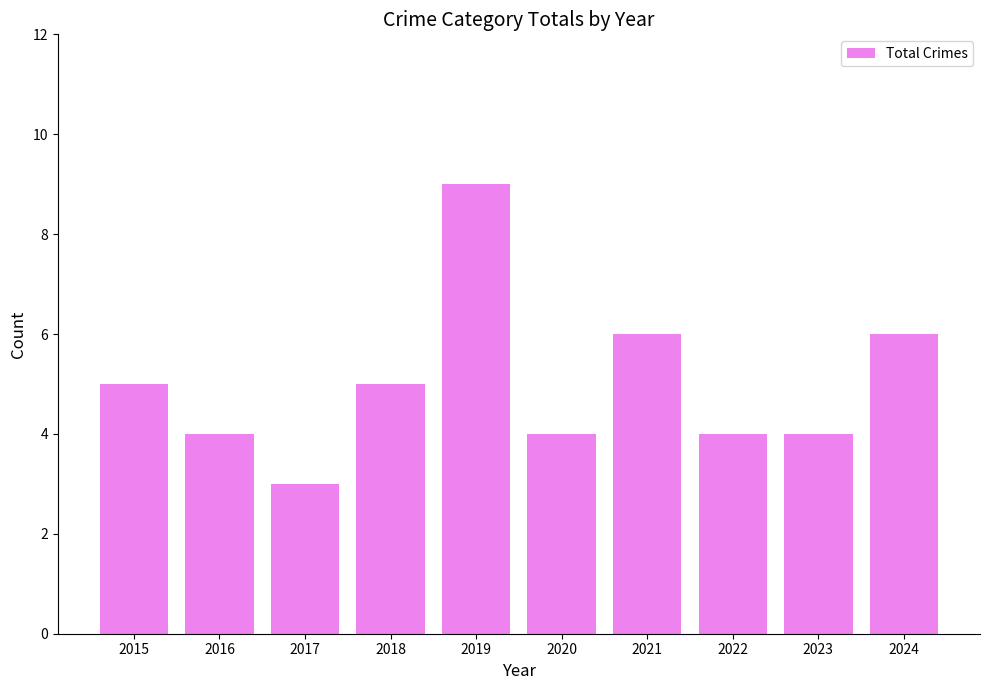

Reading left to right, transcribe all the data shown in this chart.

2015=5	2016=4	2017=3	2018=5	2019=9	2020=4	2021=6	2022=4	2023=4	2024=6